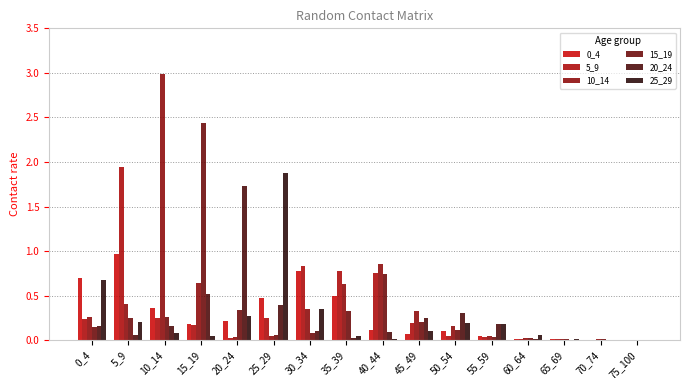

What value does the 20_24 series have at 25_29?

0.4